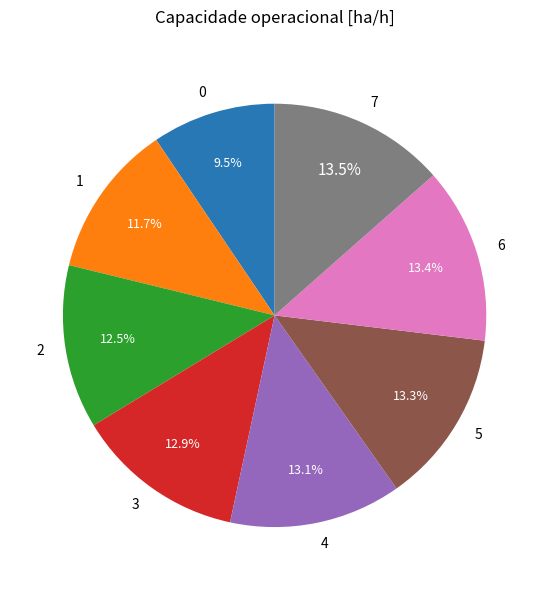

What portion of the pie excludes 6?

86.6%